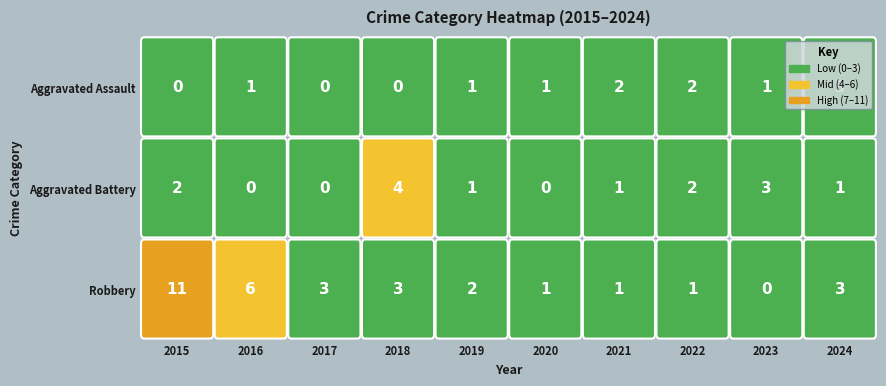

At which category is the sum across all series the highest?

2015